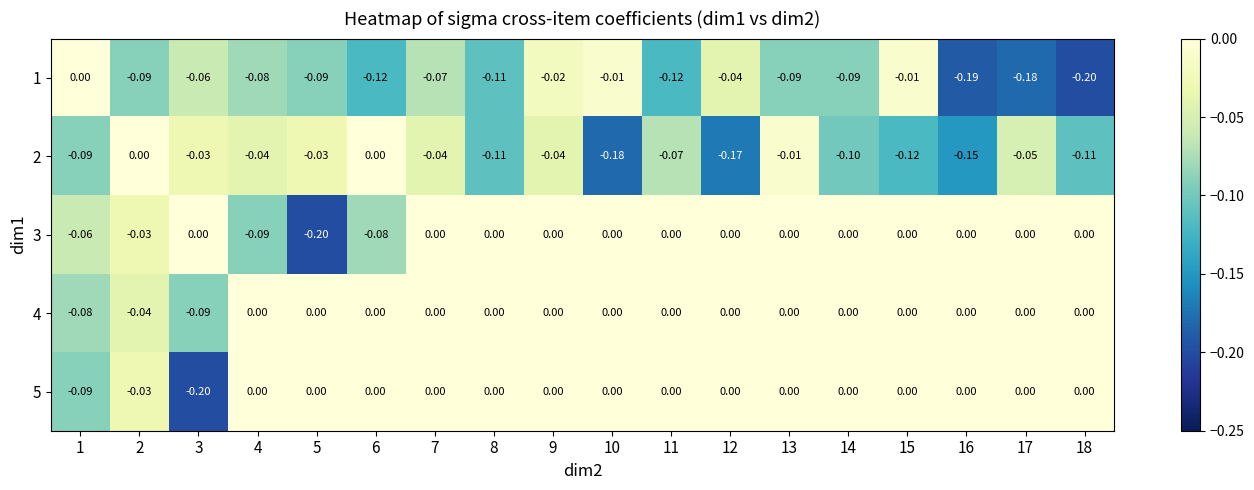

Where is 4 nearest to the value 0?

4